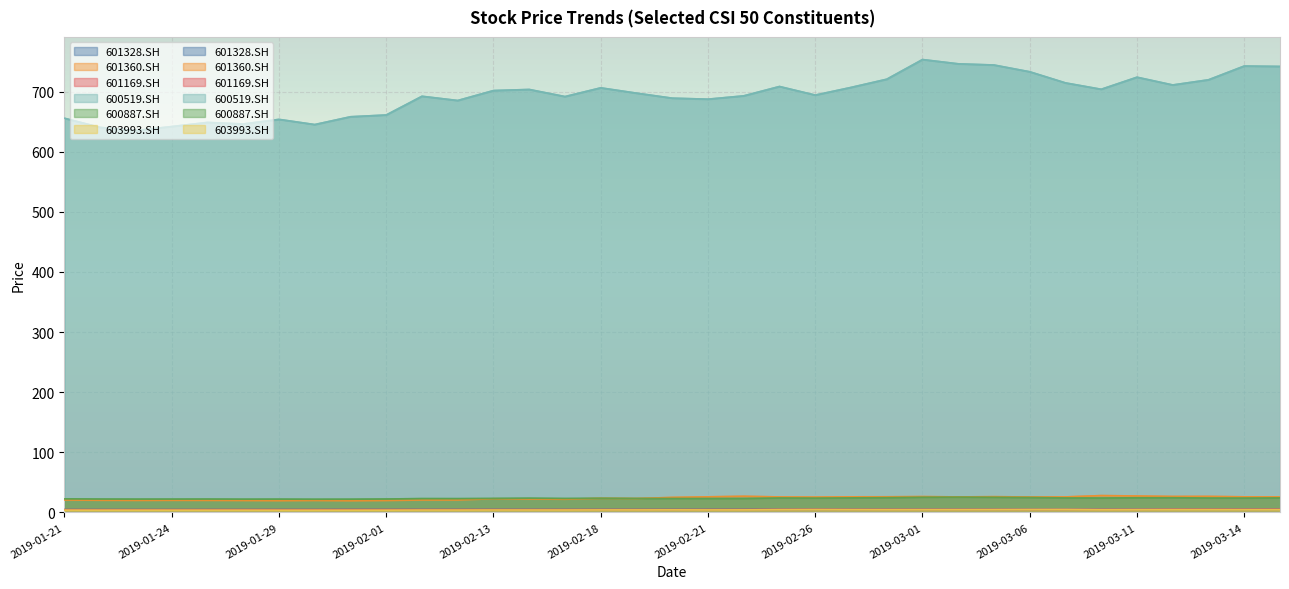

How many data points in 600887.SH are less than 23?

12